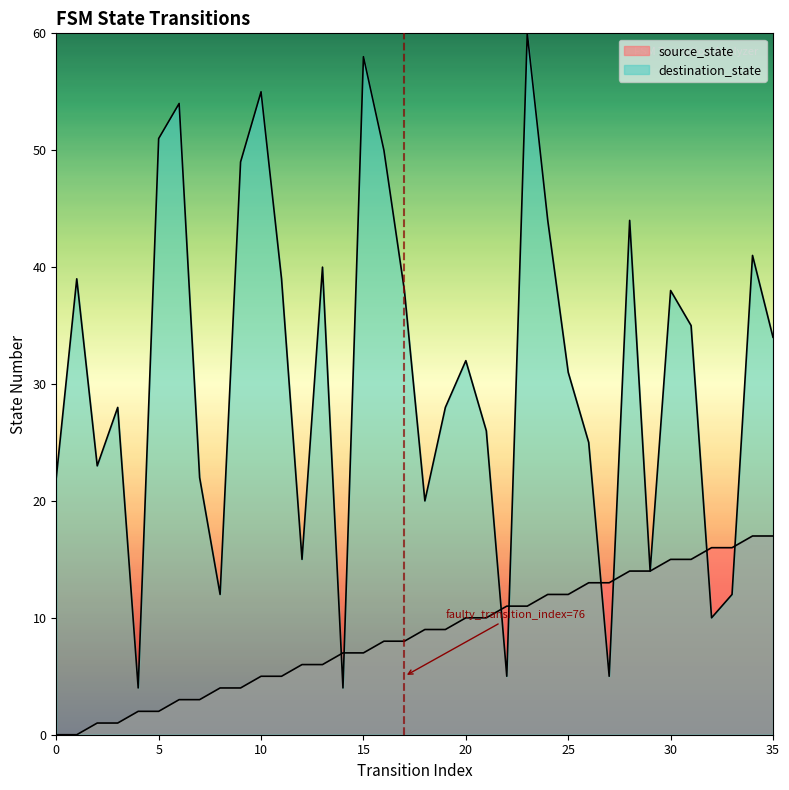

The source_state series shows 5 at 10. True or false?

True